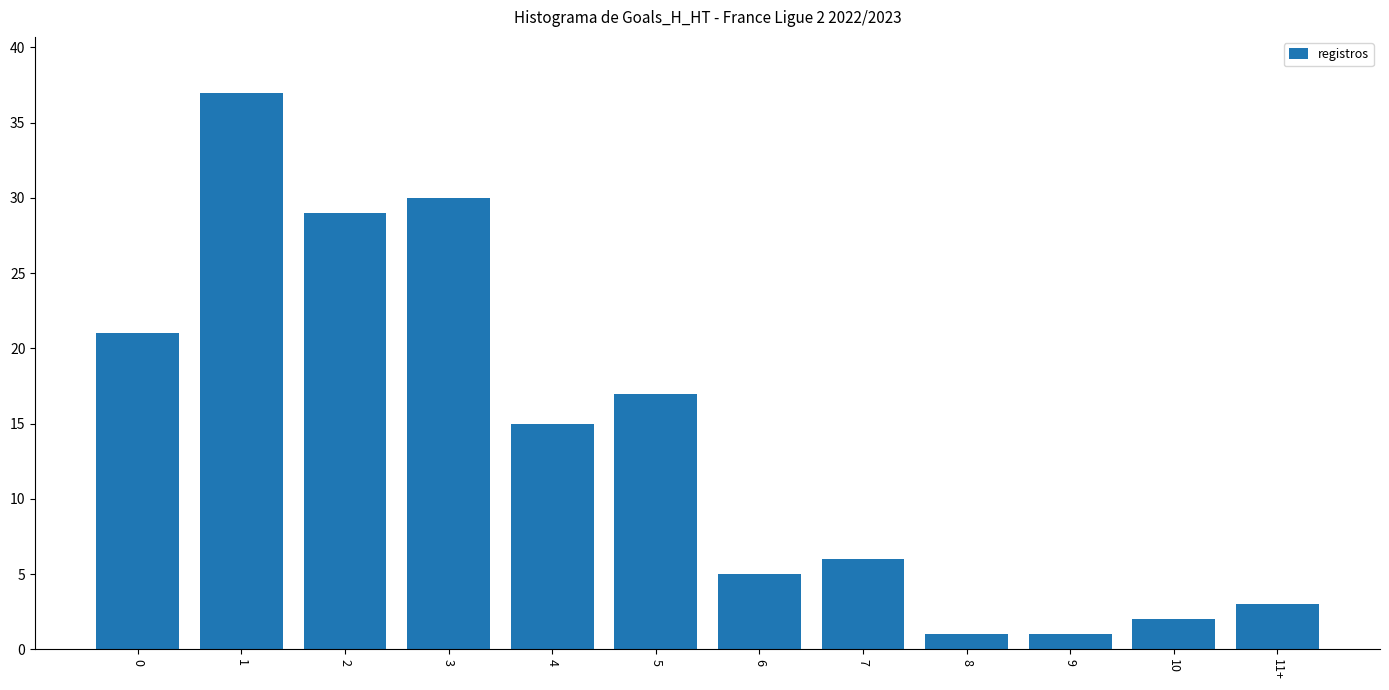

What is the ratio of the value at 2 to the value at 5?

1.7